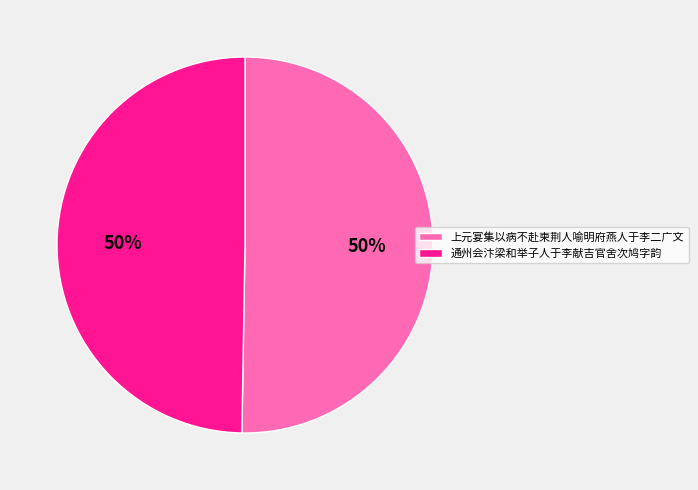

The 上元宴集以病不赴柬荆人喻明府燕人于李二广文 slice represents 63% of the pie. True or false?

False